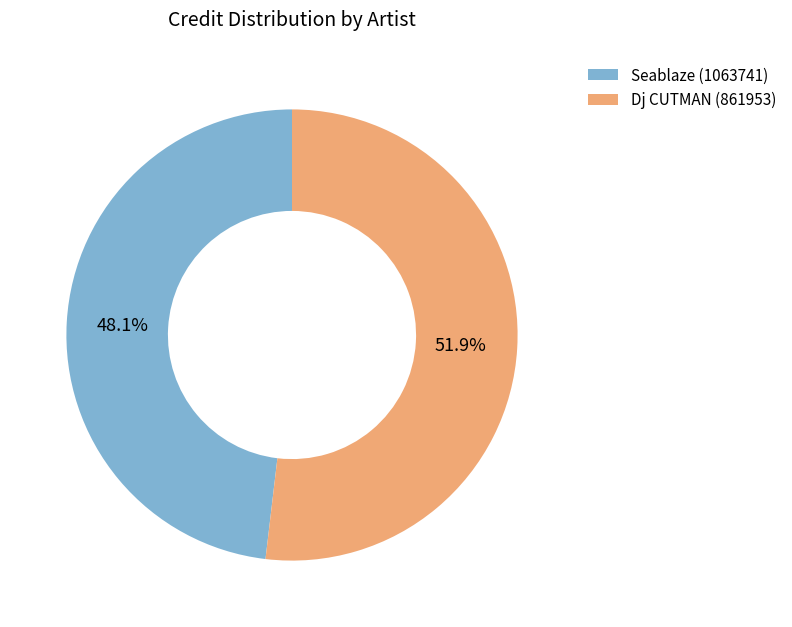

Rank the categories by value from lowest to highest.

Seablaze (1063741), Dj CUTMAN (861953)